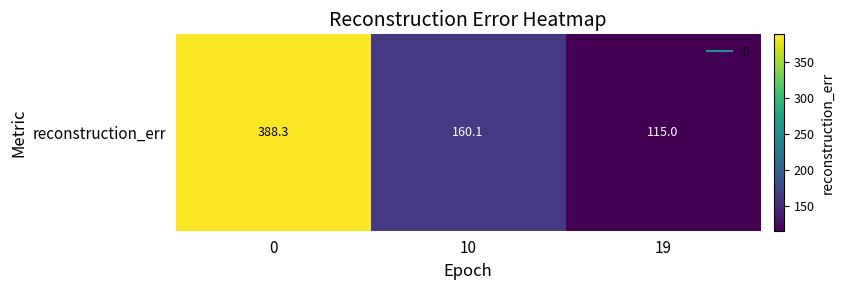

How many data points does each series have?

3